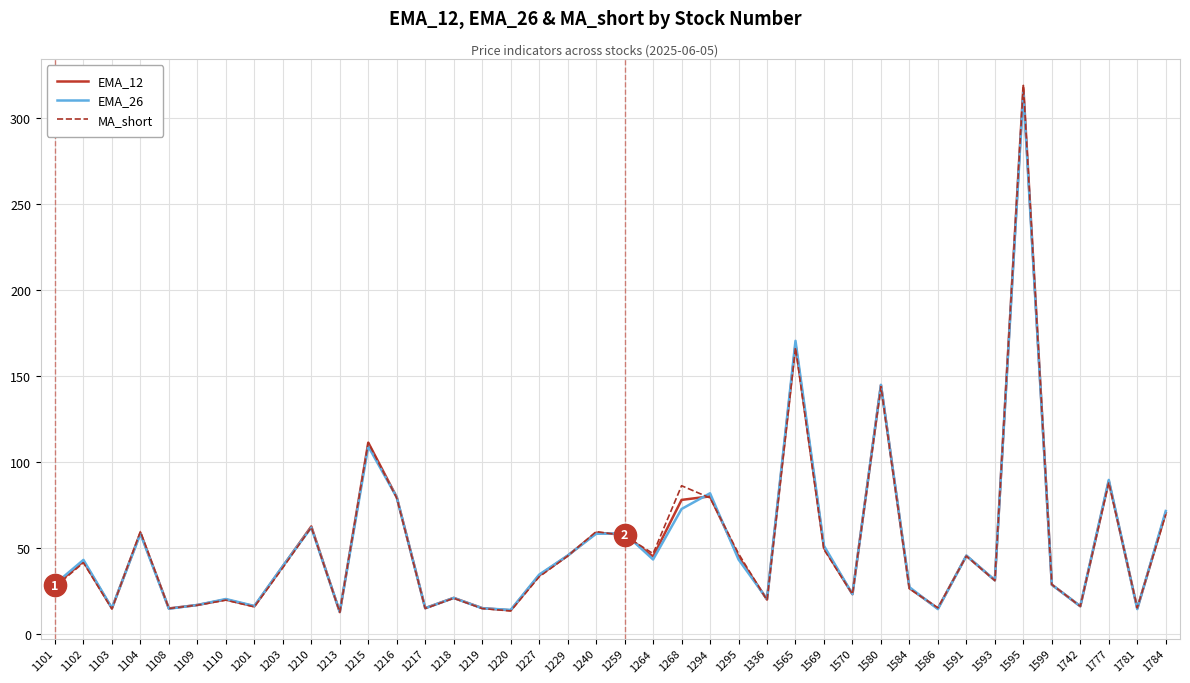

What is the total value across all series at 1264?

135.8